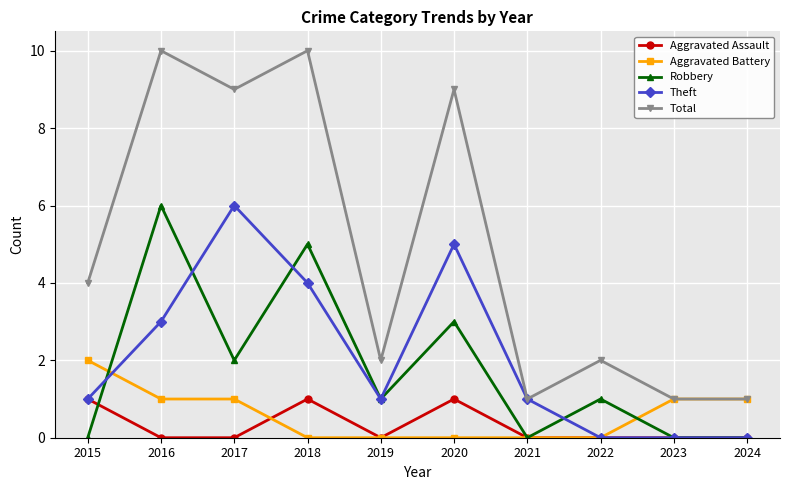

True or false: Total and Robbery intersect in this chart.

False